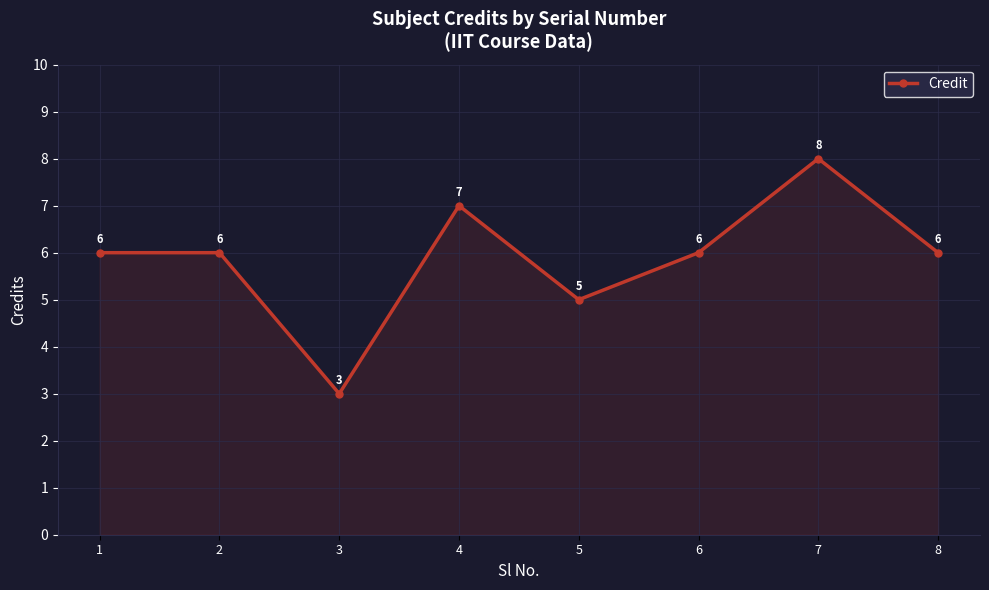

Which label corresponds to the smallest value in the chart?

3